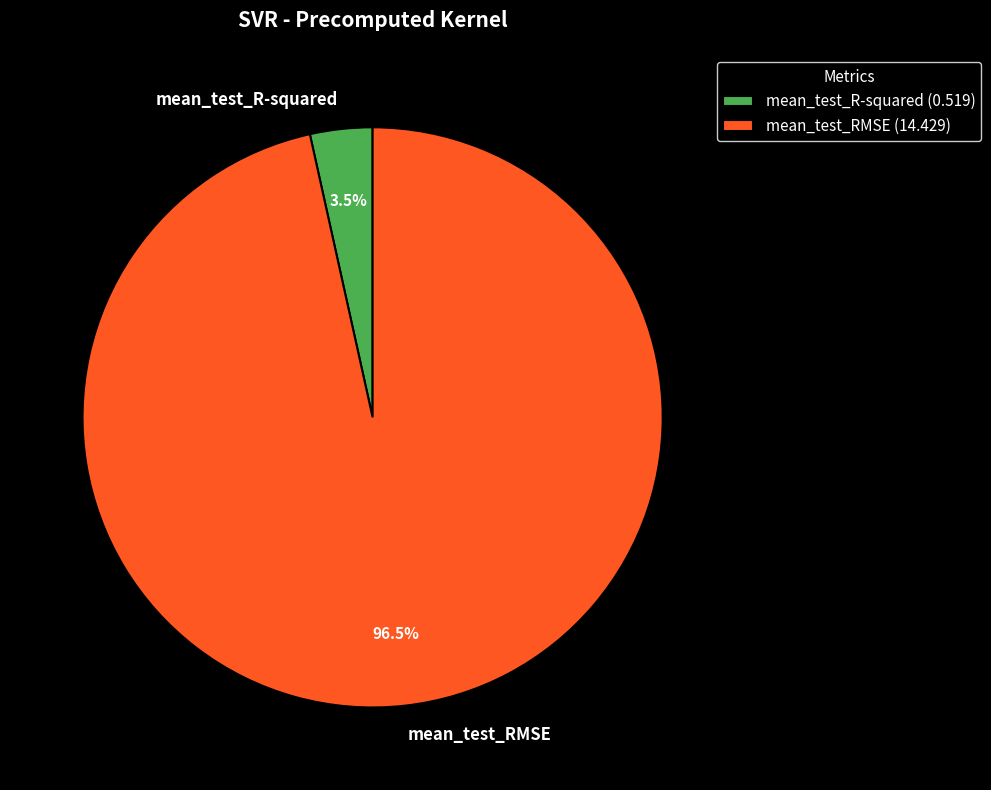

What percentage is NOT represented by mean_test_RMSE?

3.5%